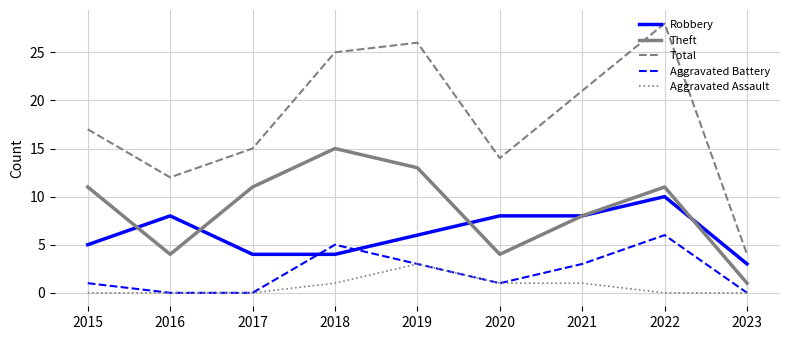

What is the sum of all Total values?

162